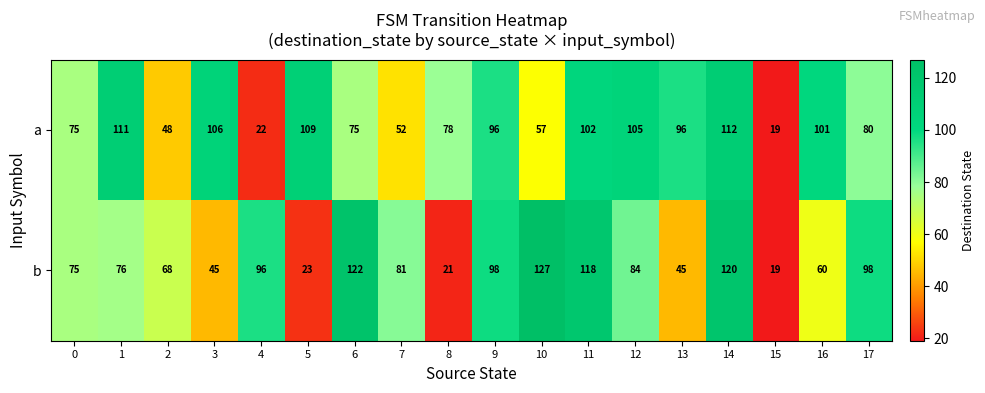

Is it true that b equals 60 at 16?

True